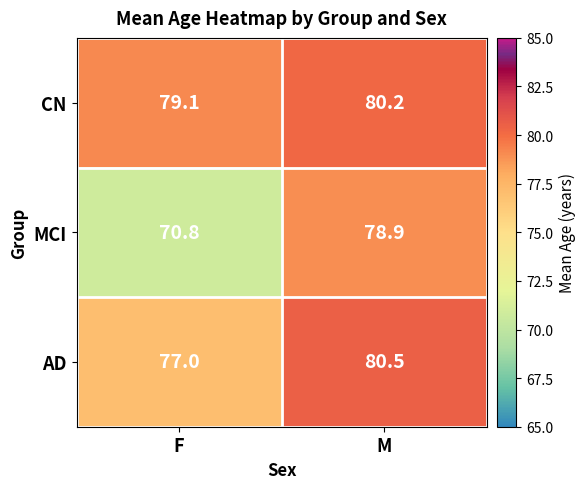

True or false: AD has a value of 51.1 at M.

False